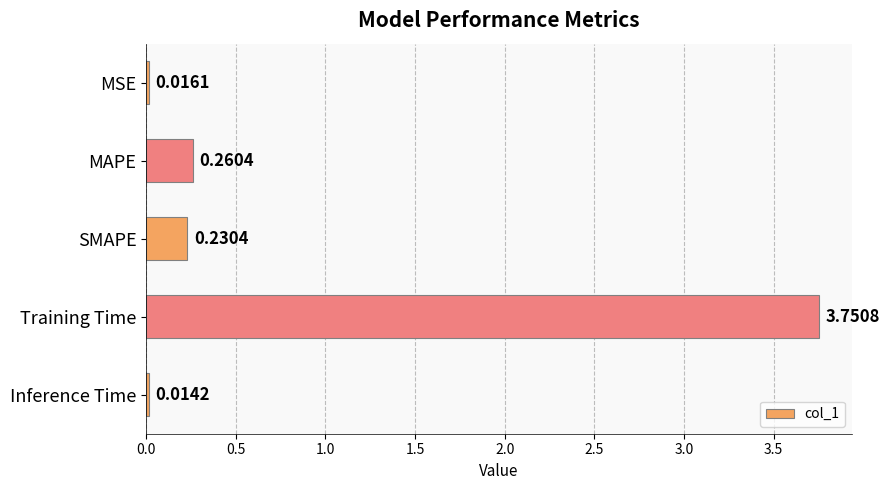

What is the label of the 5th bar from the top?

Inference Time